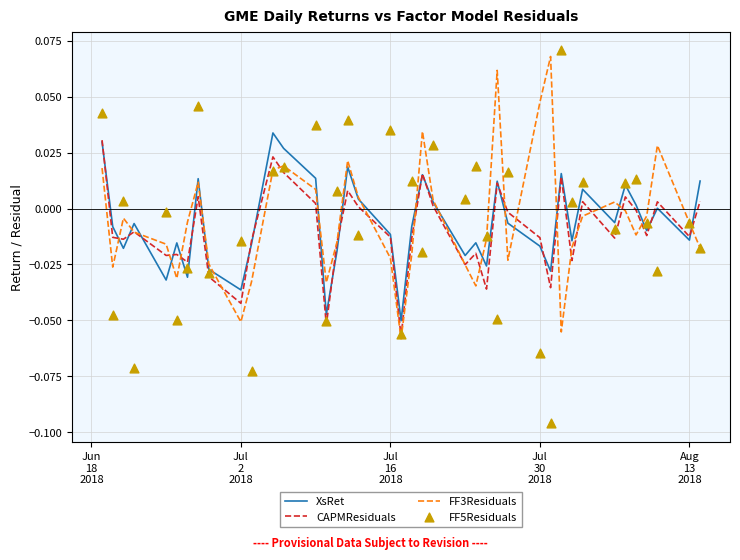

At how many categories does at least one series exceed 0?

27